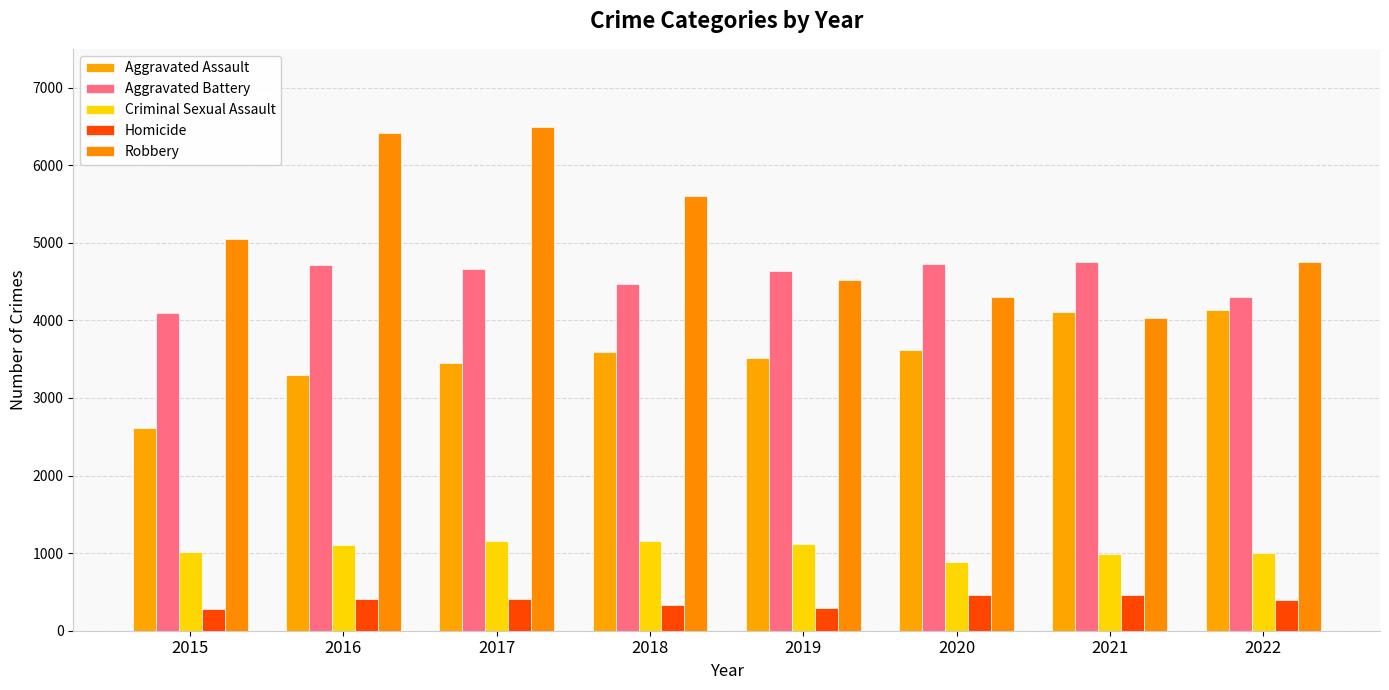

Is it true that Aggravated Battery equals 4732 at 2020?

True